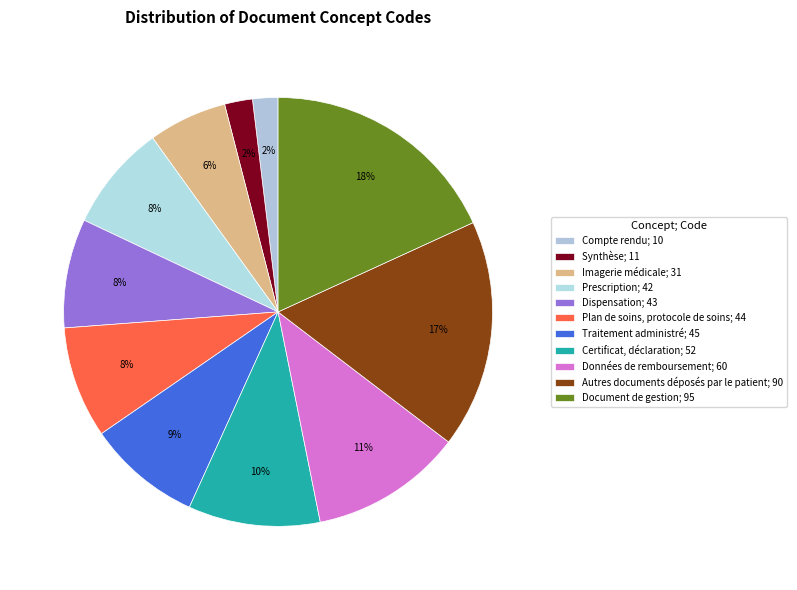

How many slices are in this pie chart?

11